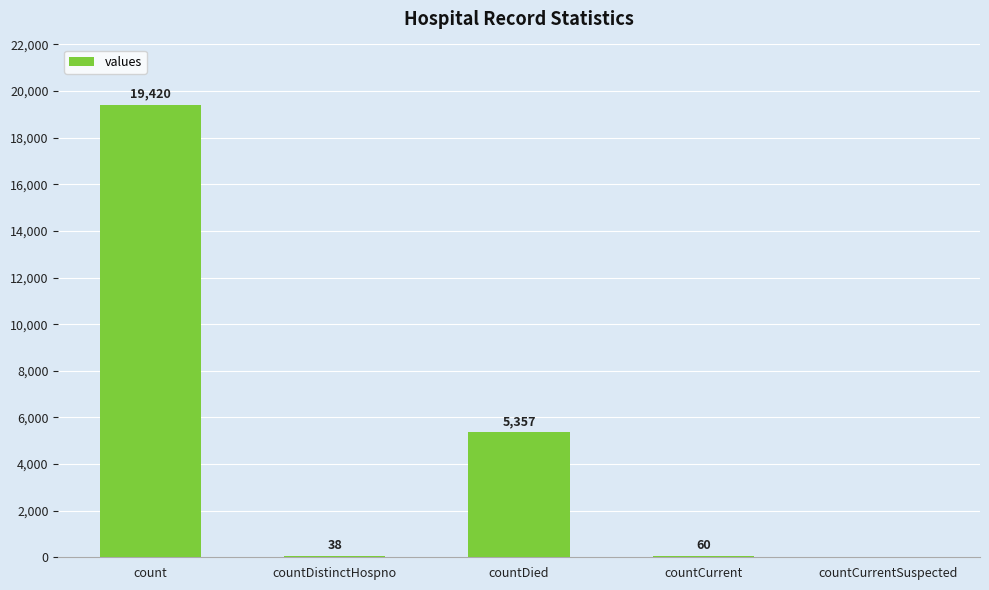

Which label corresponds to the largest value in the chart?

count